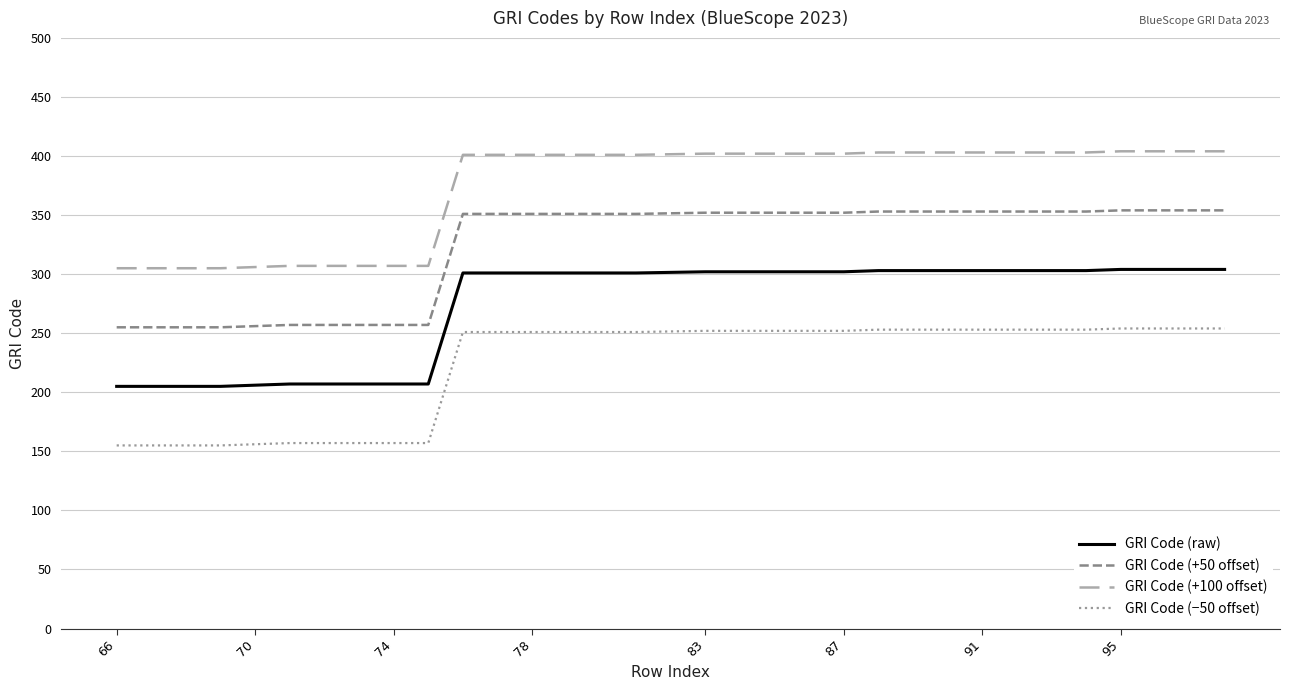

Which series has the largest total across all categories?

GRI Code (+100 offset)